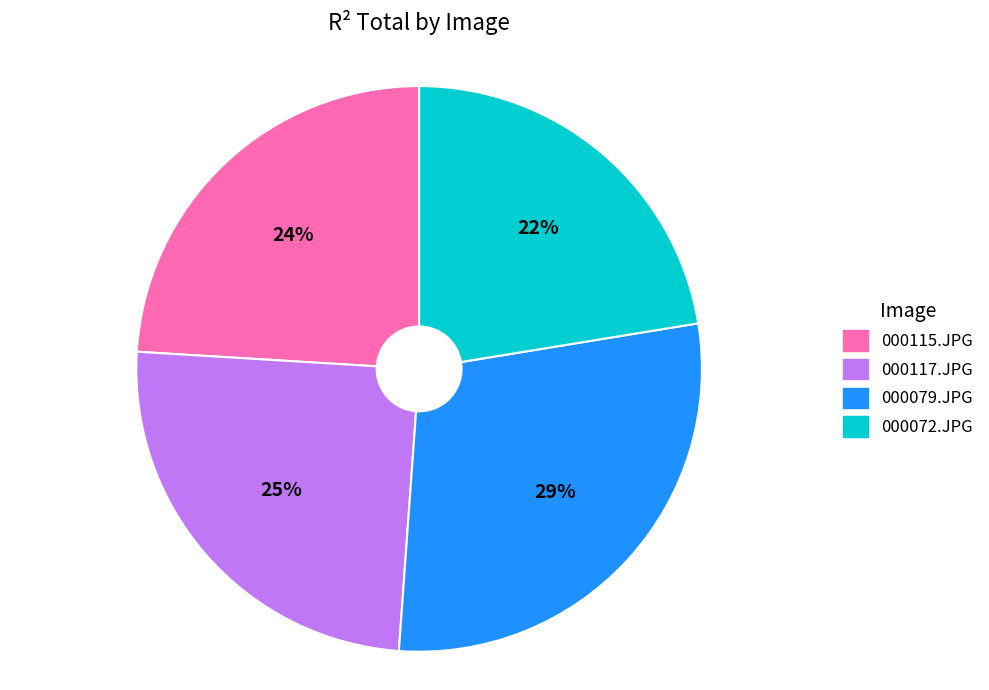

Is there any slice that represents more than half of the pie?

No